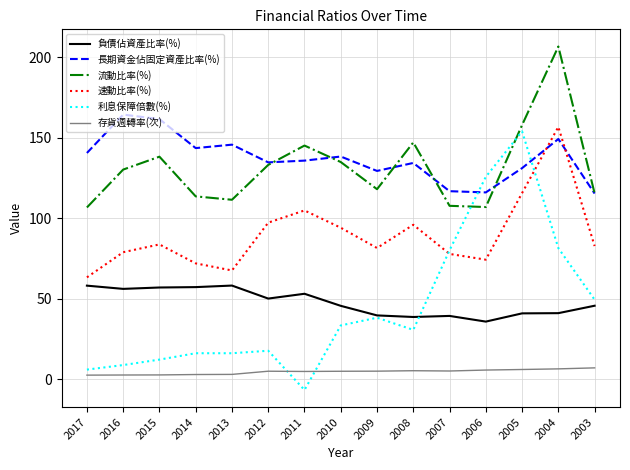

Is the value of 存貨週轉率(次) at 2010 greater than the value of 速動比率(%) at 2004?

No